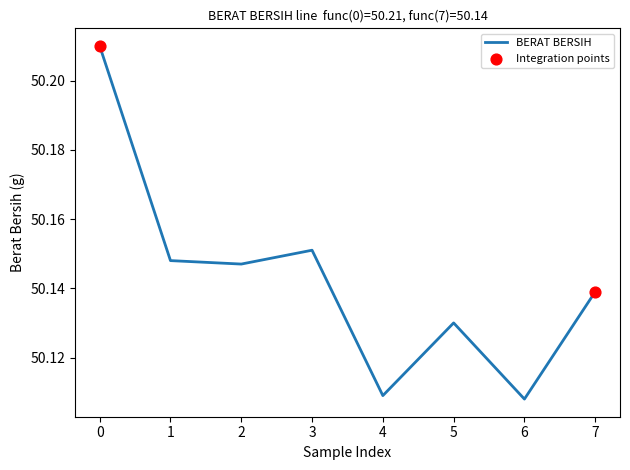

Between 7 and 5, which is larger?

7